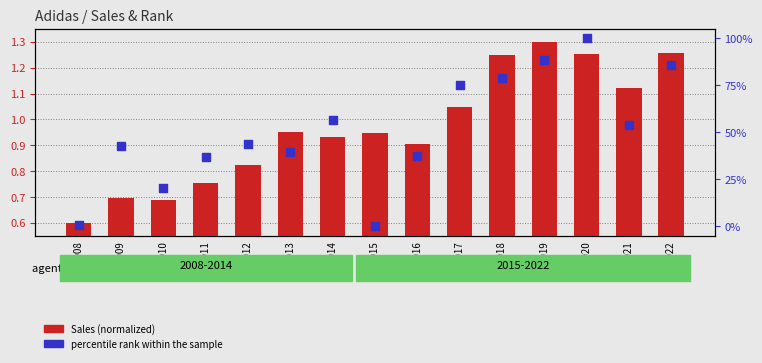

Which series has the largest Y range (max minus min)?

percentile rank within the sample